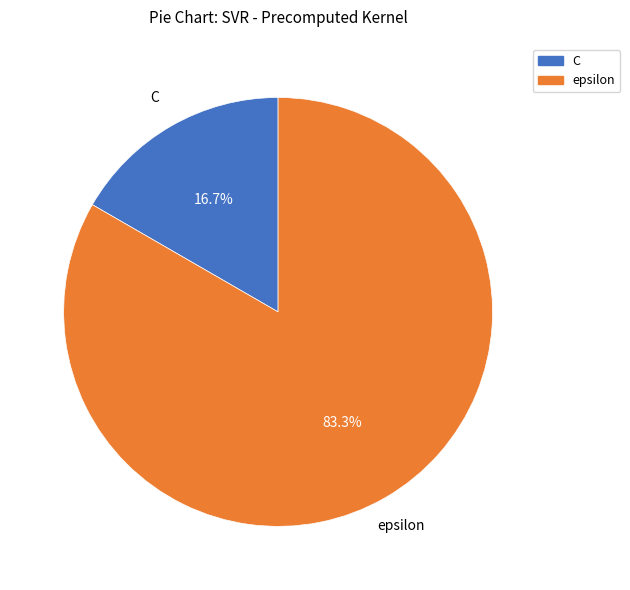

How many slices are in this pie chart?

2